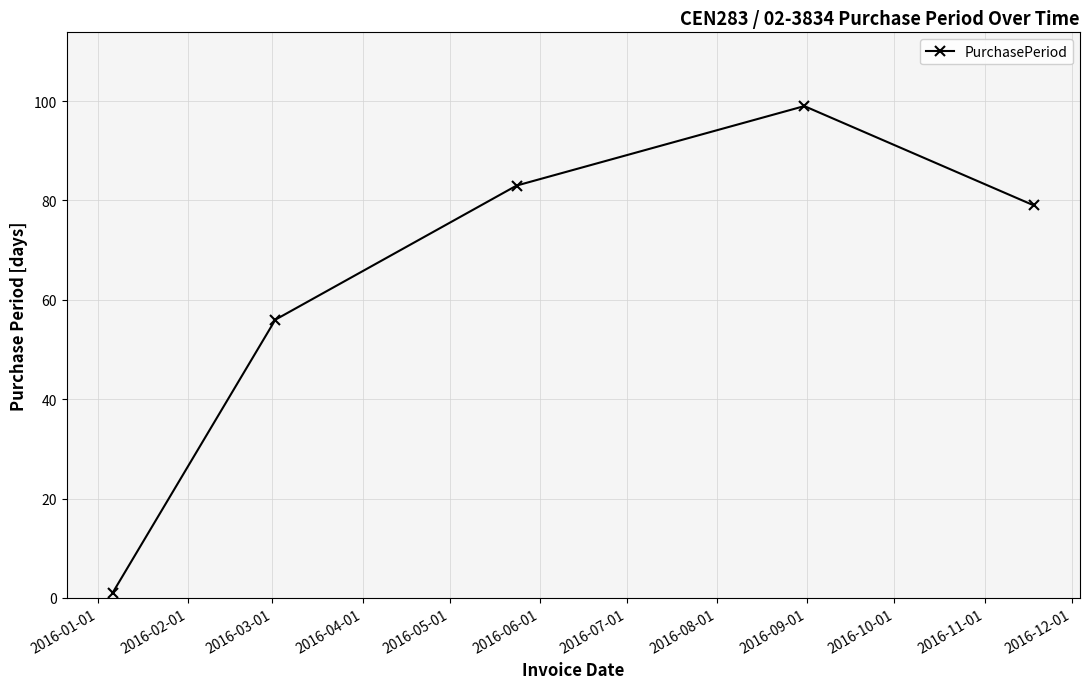

What is the value of the 4th point from the left?

99